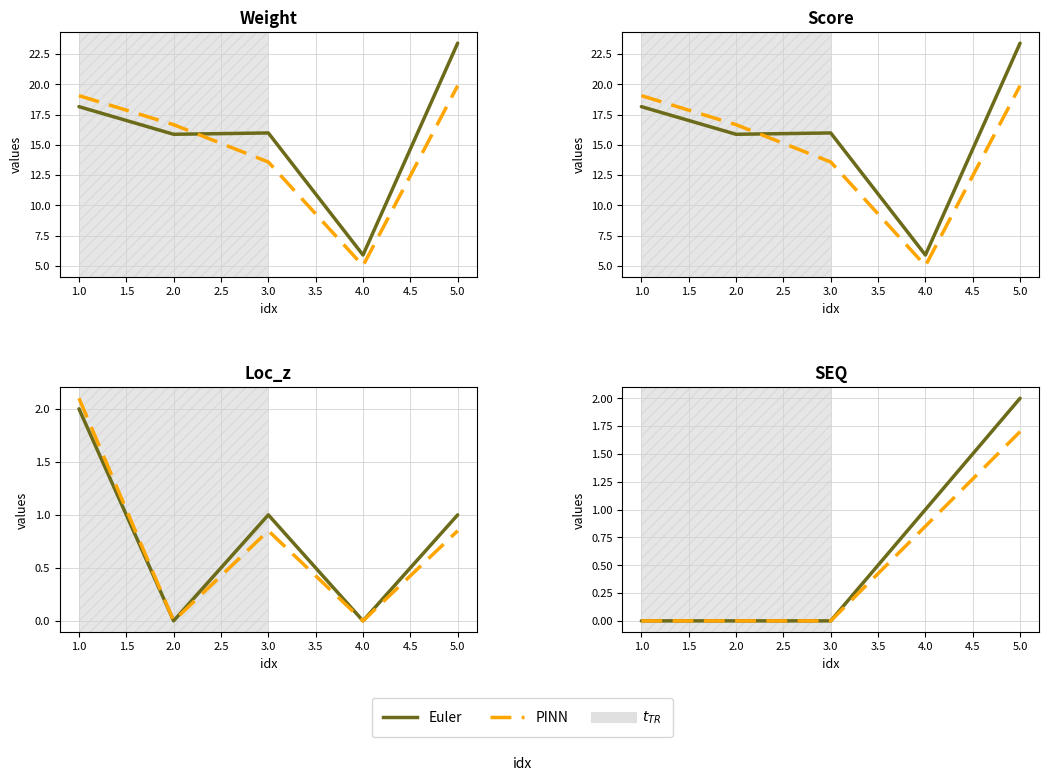

True or false: weight has more than 1 points higher than both neighbors.

False